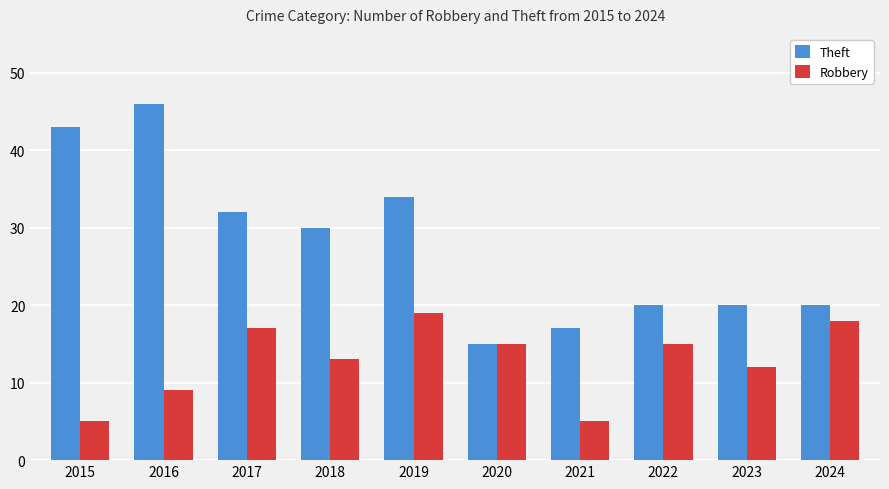

How many values in the Theft series are below 30?

5